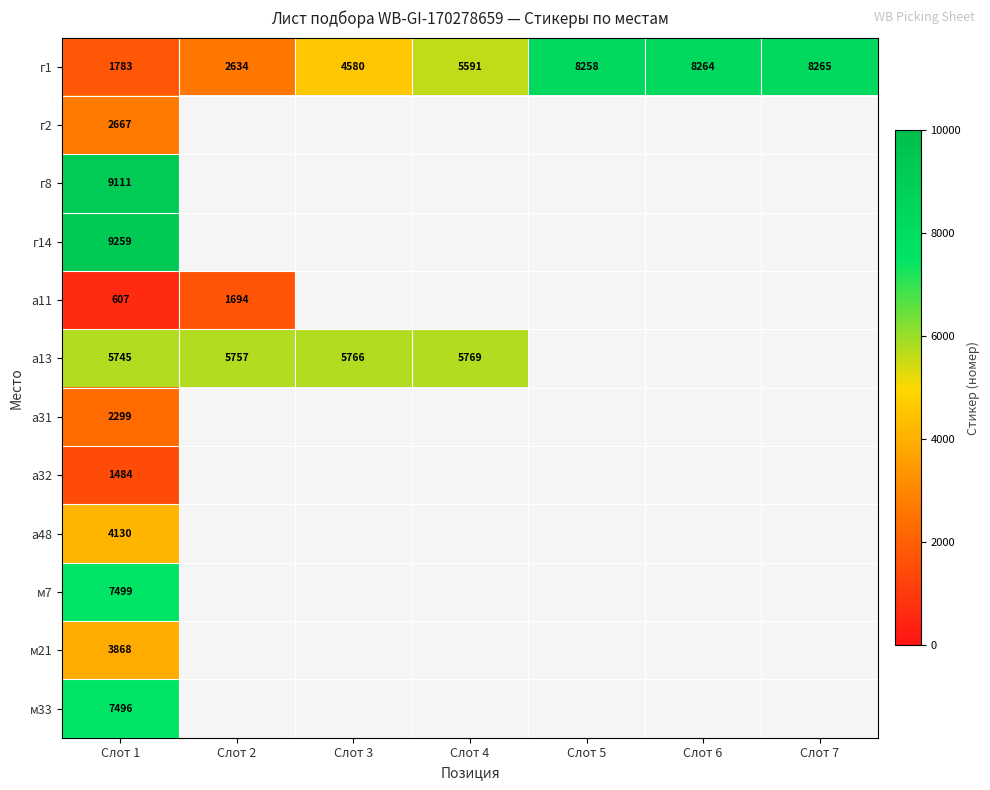

The value of г1 at Слот 5 is 3430. True or false?

False